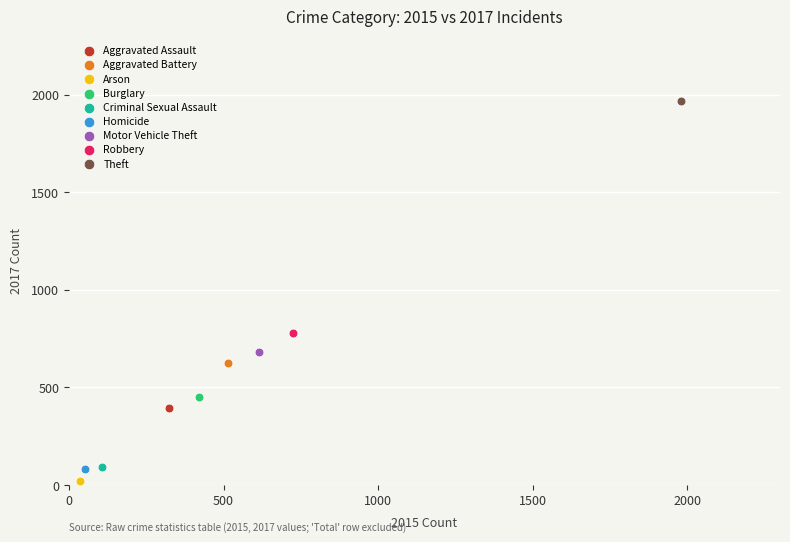

Which series reaches the maximum Y coordinate?

Theft